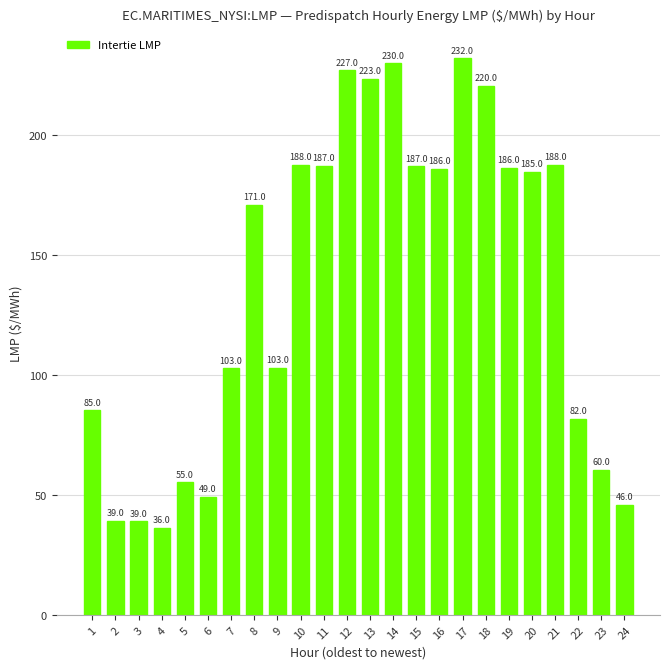

What is the change in value from 4 to 5?

+19.1